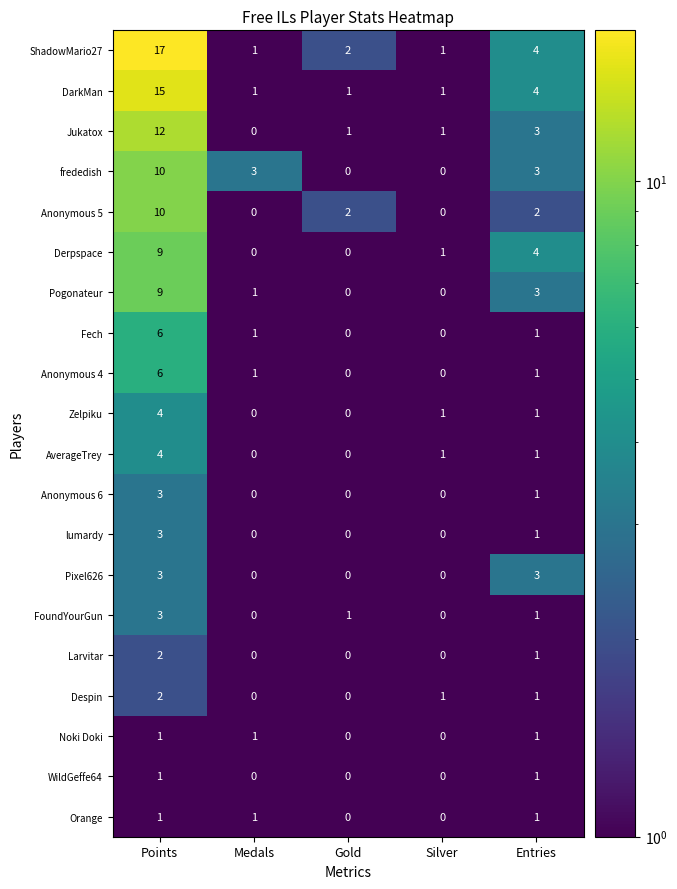

What is the maximum value for frededish?

10